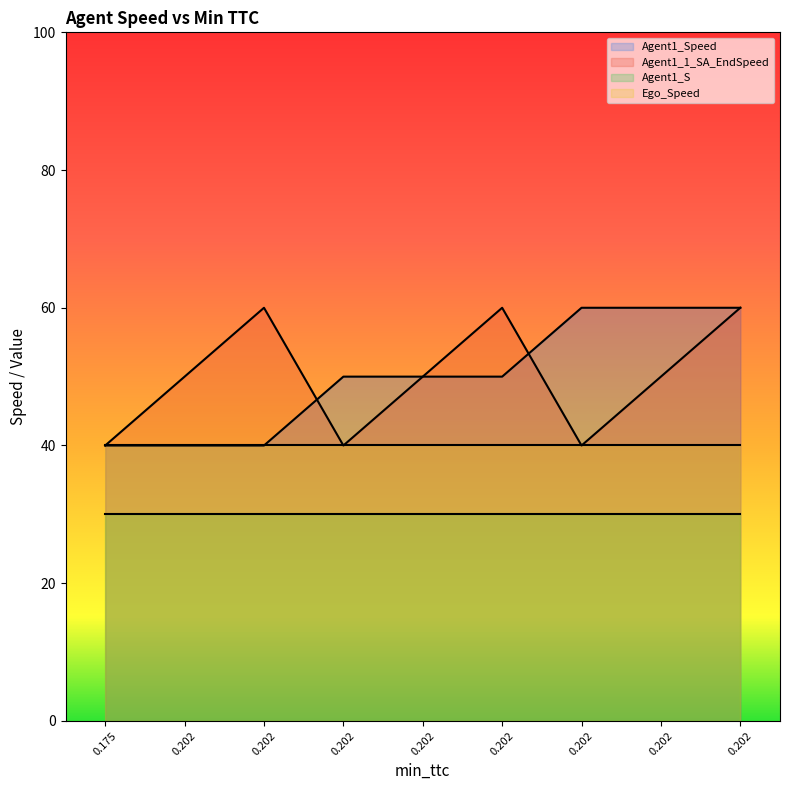

True or false: Agent1_Speed has a value of 40 at 0.202.

True